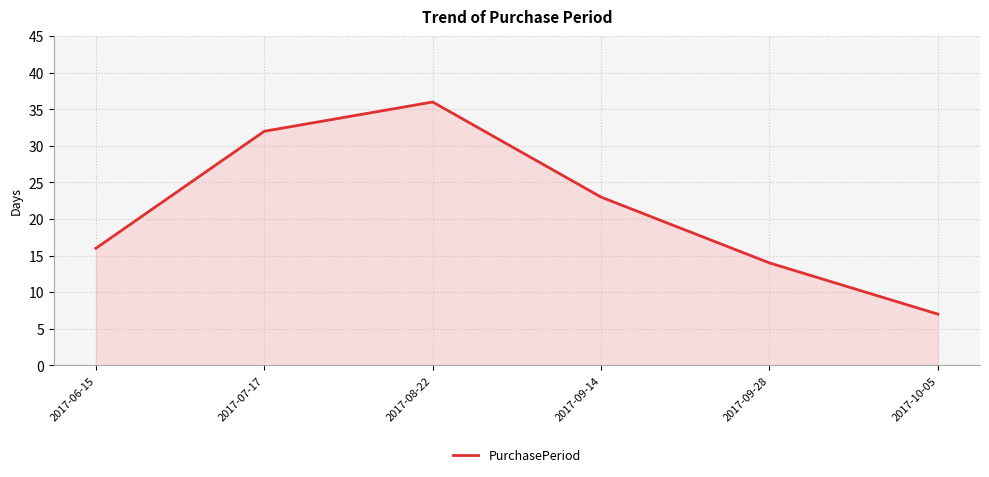

True or false: the data shows 23 at 2017-09-14.

True